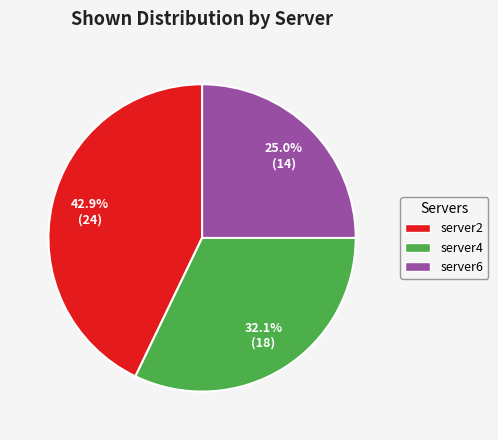

Which category has the biggest portion of the pie?

server2